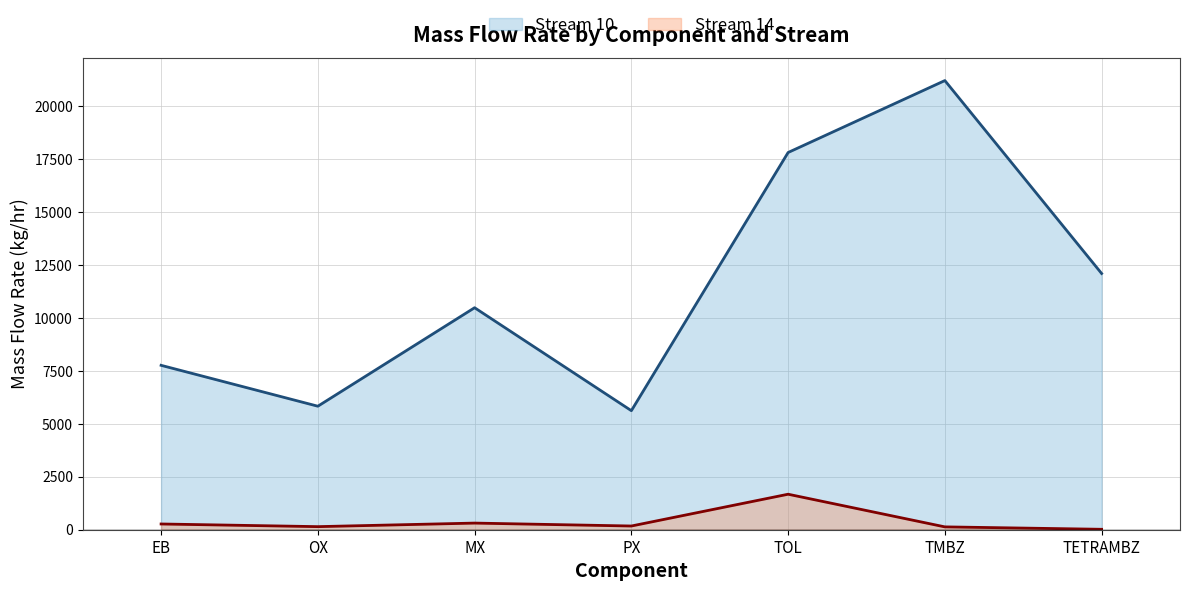

Which series has the largest range (max minus min)?

Stream 10